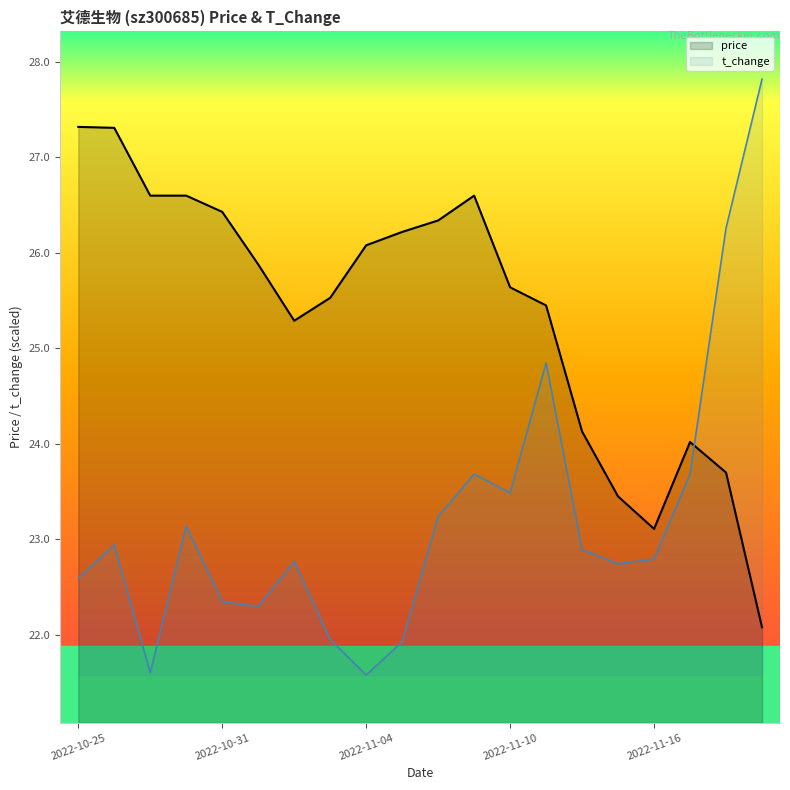

Which category has the lowest value in the t_change series?

2022-11-04